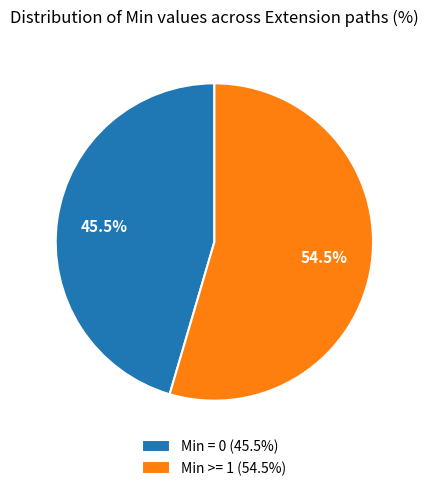

Which slice is the largest?

Min >= 1 (54.5%)